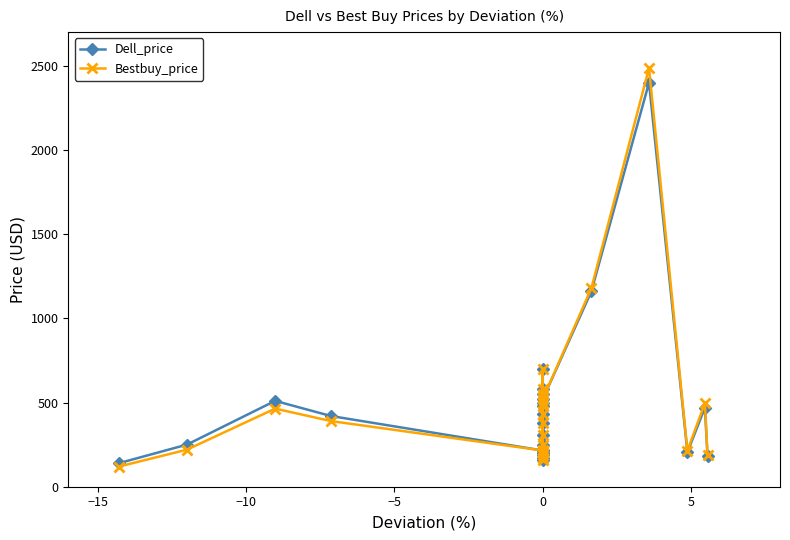

True or false: Dell_price and Bestbuy_price intersect in this chart.

False